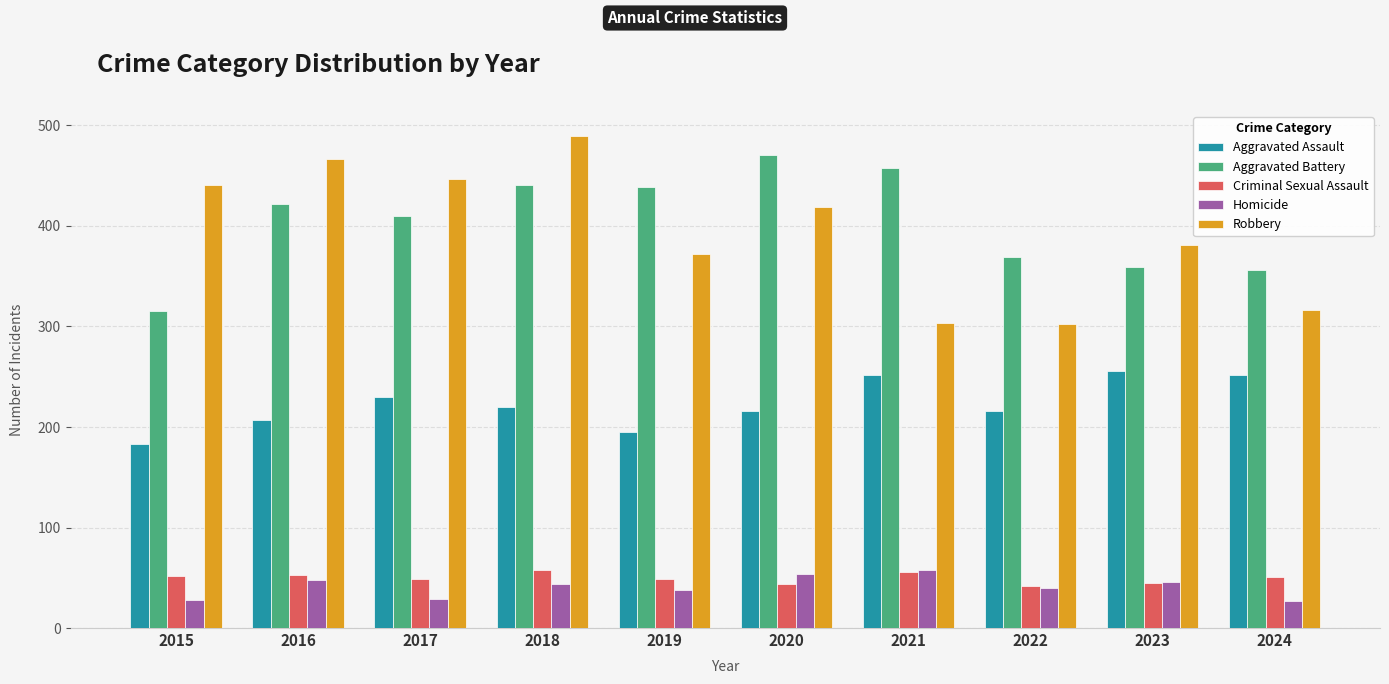

What is the sum of all Homicide values?

412